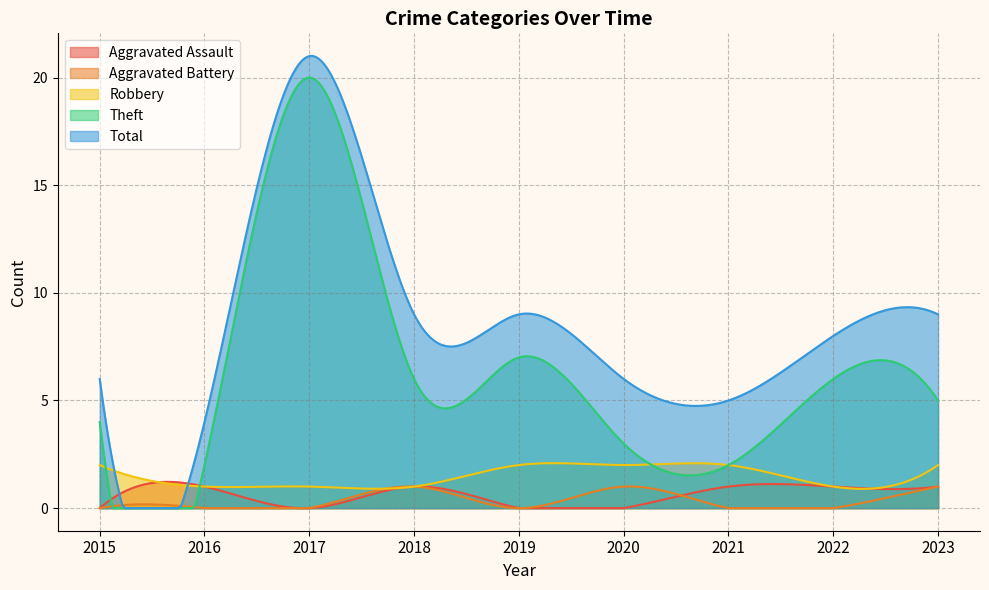

At 2020, list the series in order from largest to smallest.

Total, Theft, Robbery, Aggravated Battery, Aggravated Assault